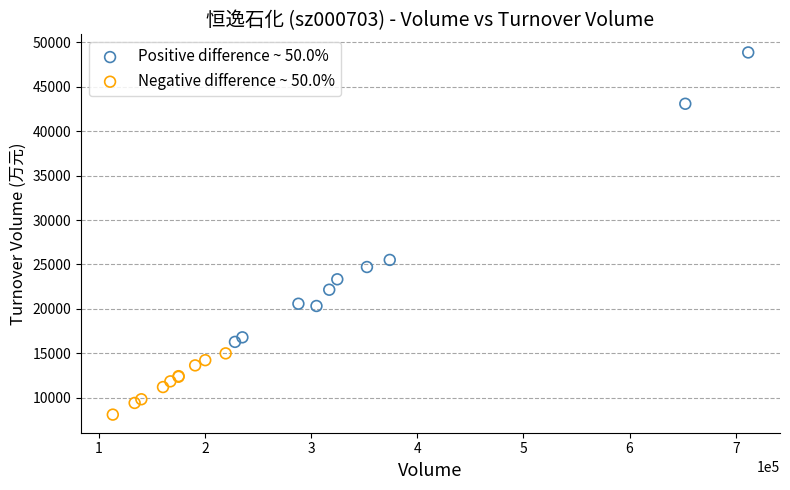

Which series has the largest Y range (max minus min)?

Positive difference ~ 50.0%